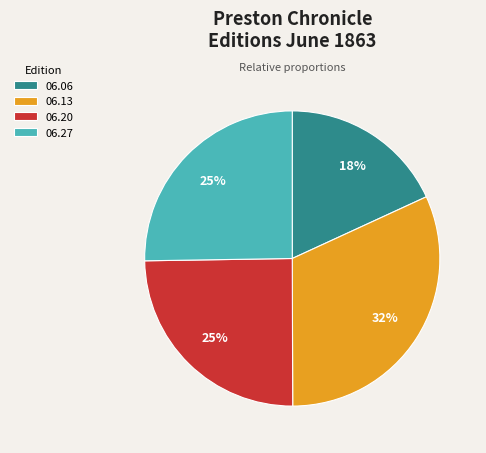

The 06.13 slice represents 32% of the pie. True or false?

True